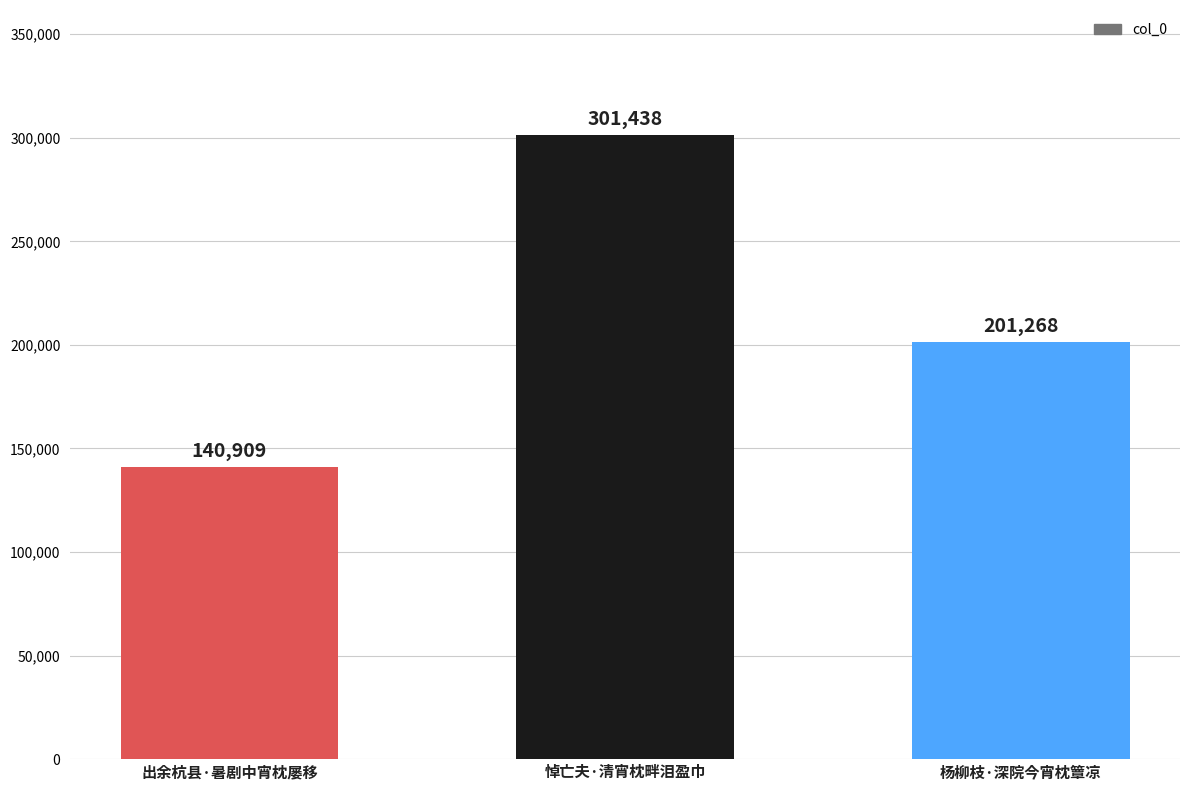

The value at 悼亡夫·清宵枕畔泪盈巾 is 301438. True or false?

True